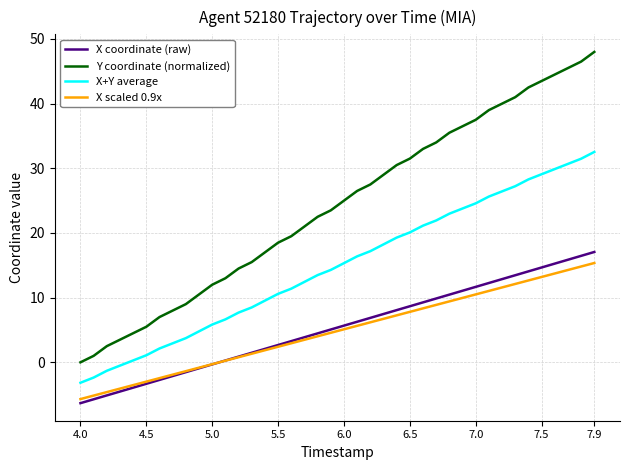

List the series in order of their peak value, lowest first.

X scaled 0.9x, X coordinate (raw), X+Y average, Y coordinate (normalized)